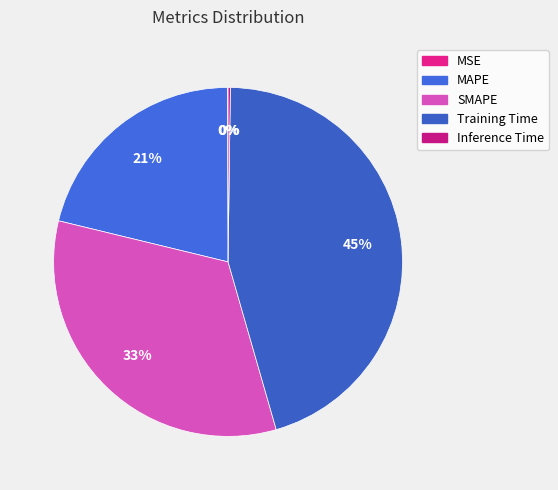

How many segments does this pie chart have?

5